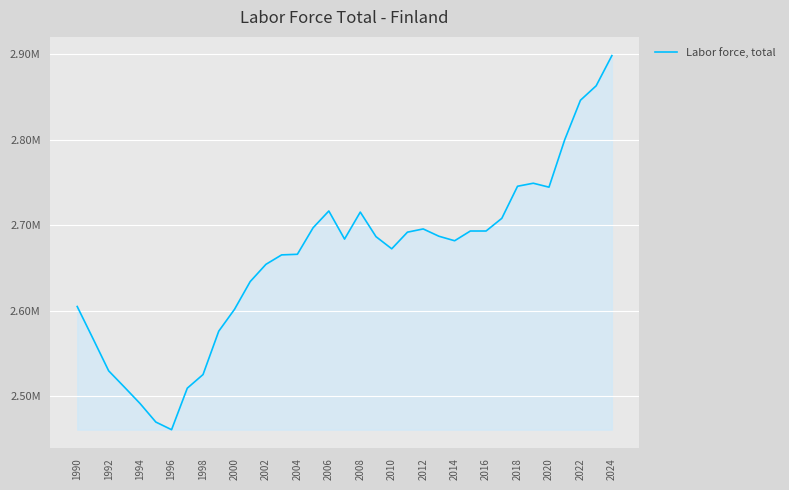

What is the sum of all values?

93135708